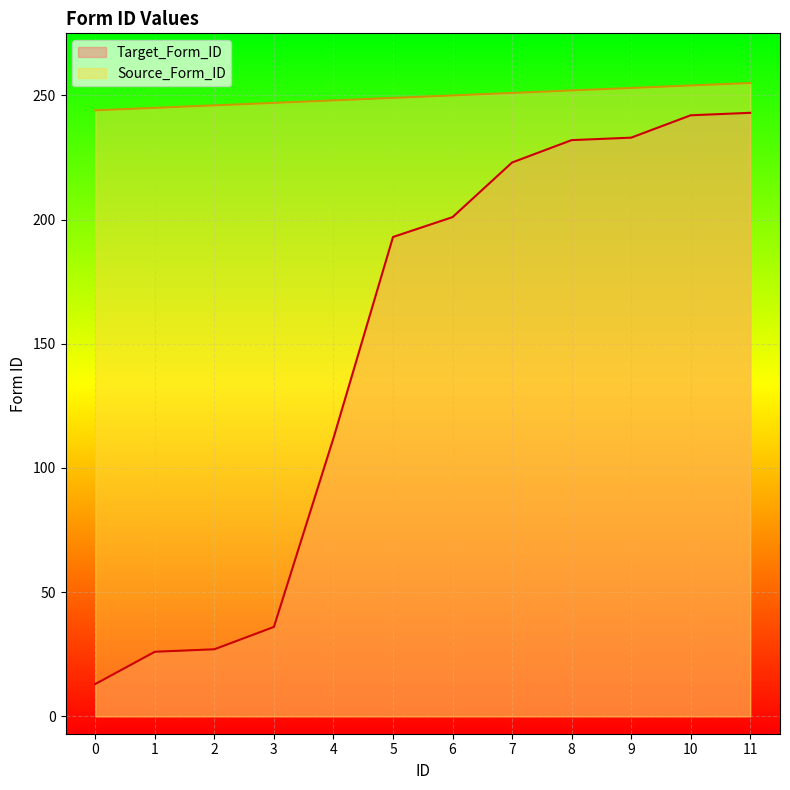

Where does the Target_Form_ID series first go above 201?

7